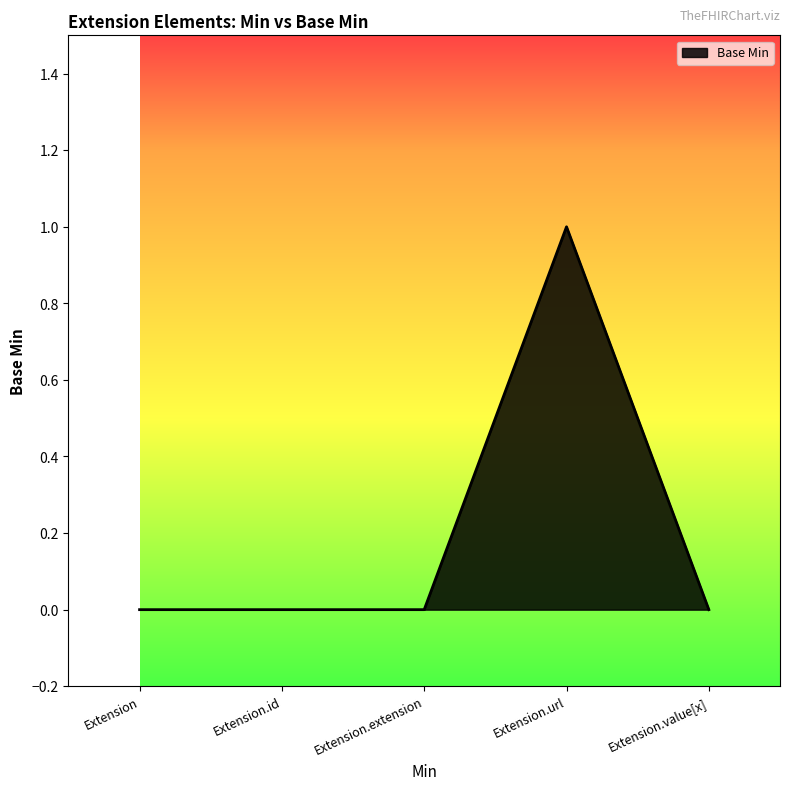

What position from the left is Extension.url?

4